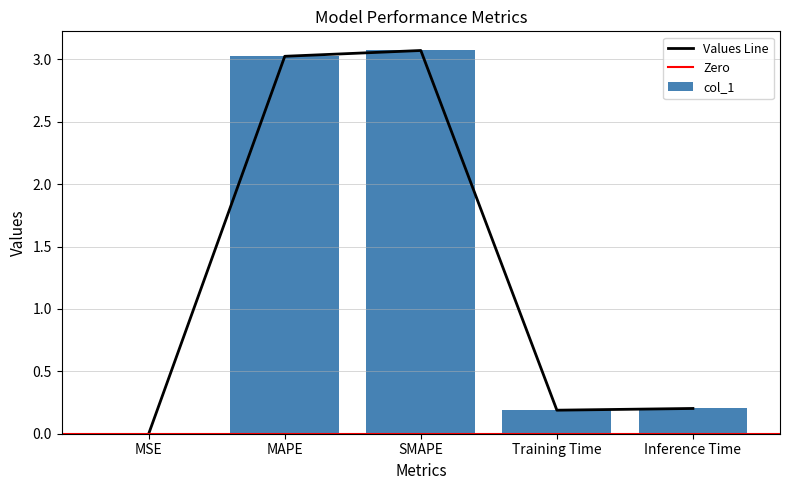

List the labels in order of value, smallest first.

MSE, Training Time, Inference Time, MAPE, SMAPE